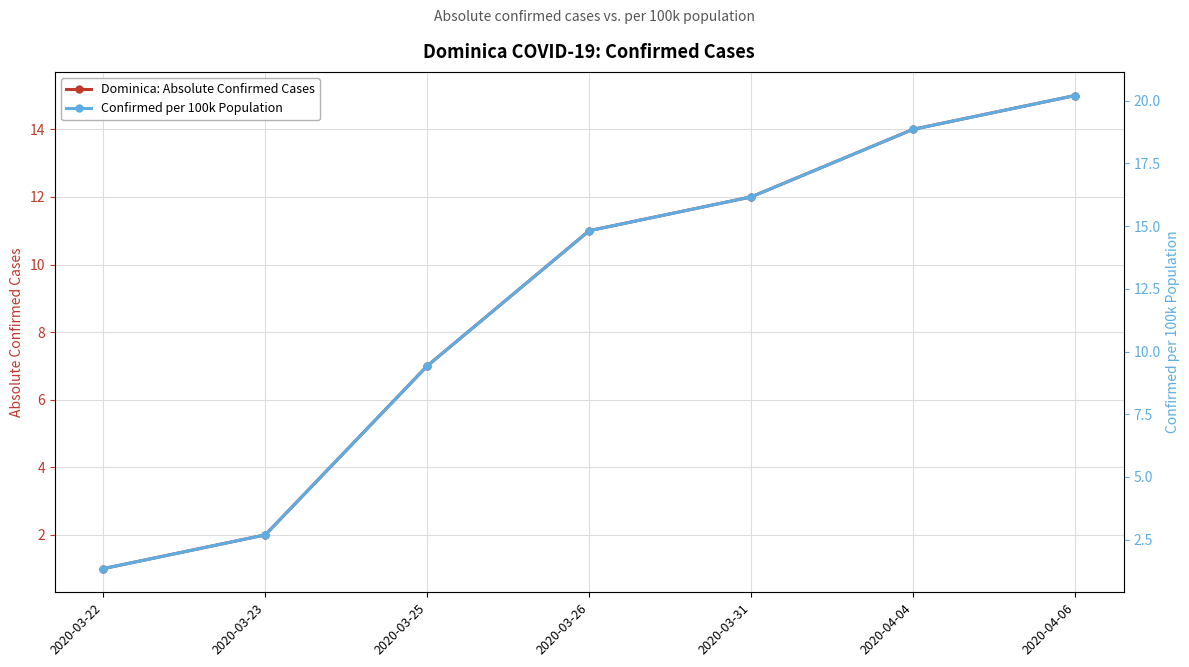

Which has a higher value, 2020-04-06 or 2020-03-22?

2020-04-06